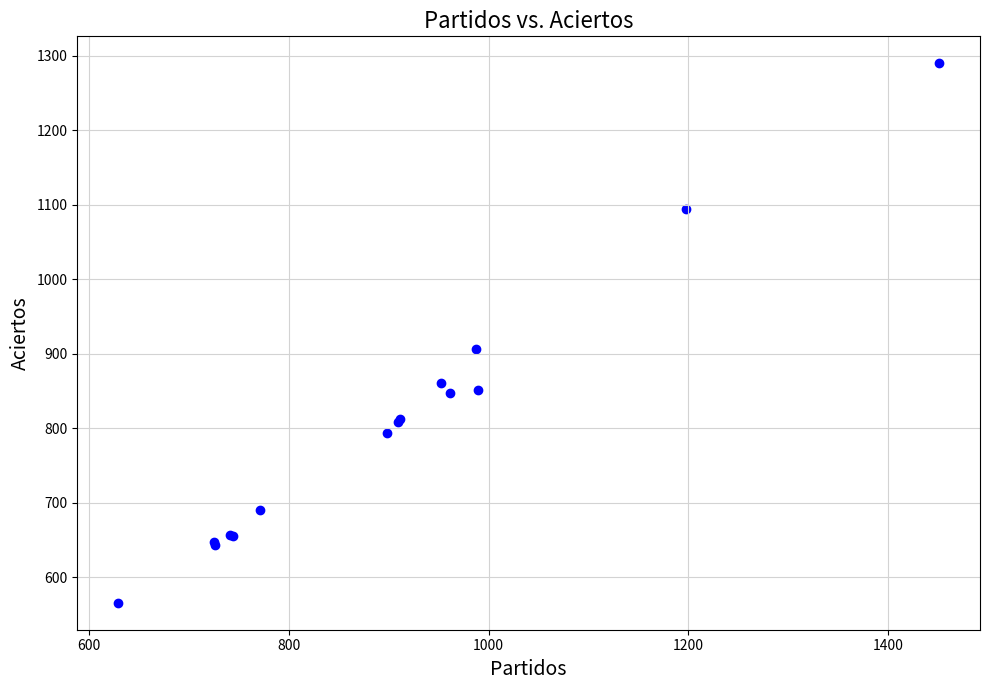

What Y value in the scatter plot is closest to 928?

907